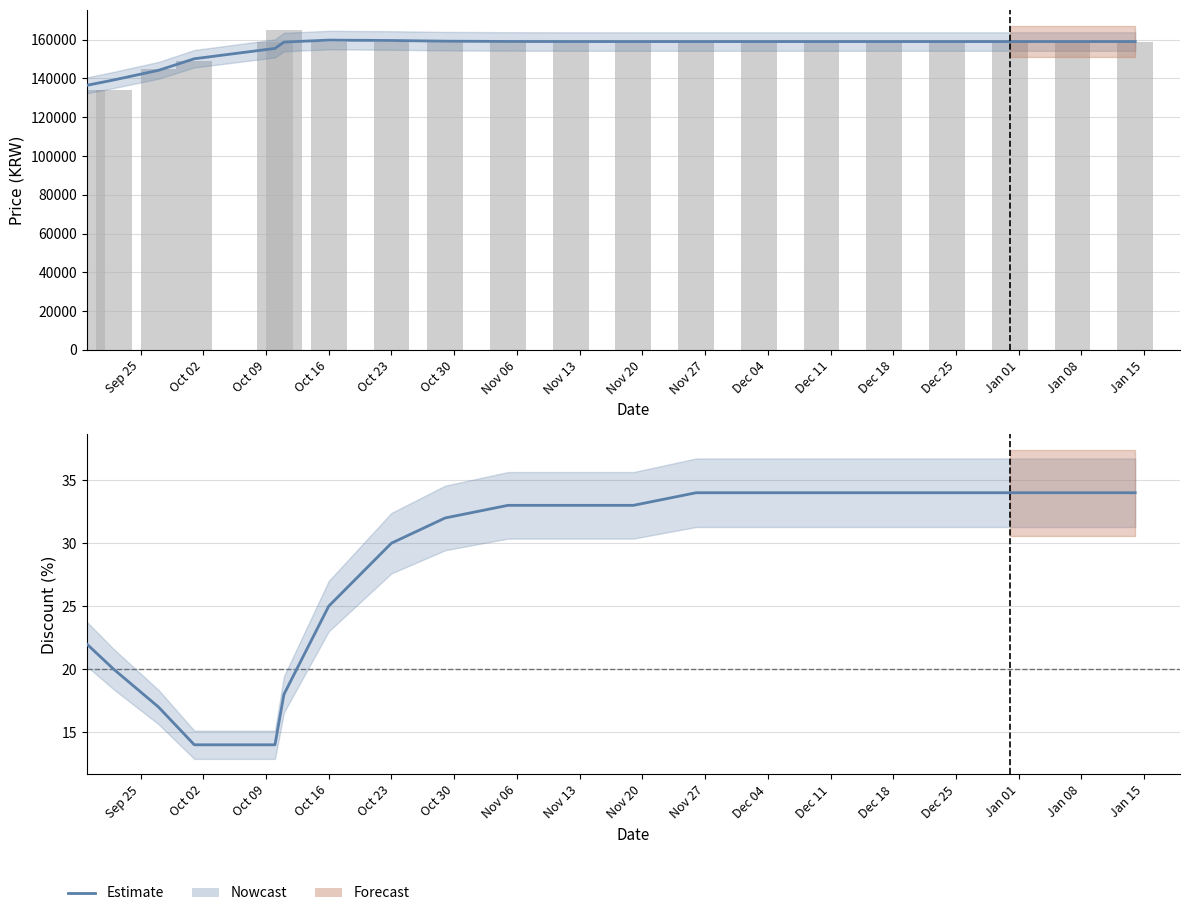

The value at Jan 01 is 34. True or false?

True